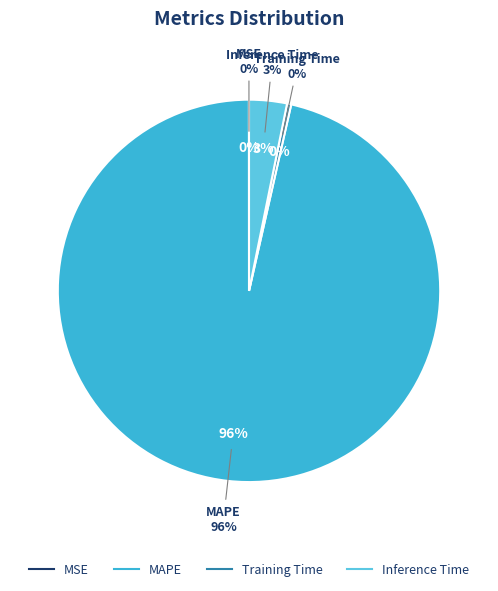

Which slice represents more than half of the pie?

MAPE